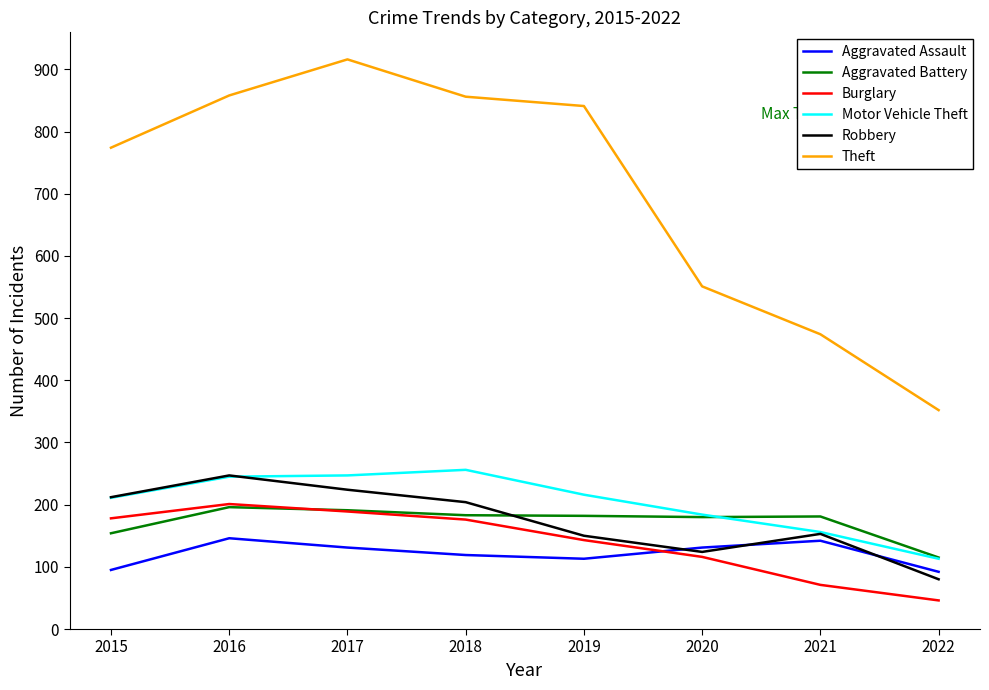

Is the value of Motor Vehicle Theft at 2021 greater than the value of Aggravated Battery at 2020?

No